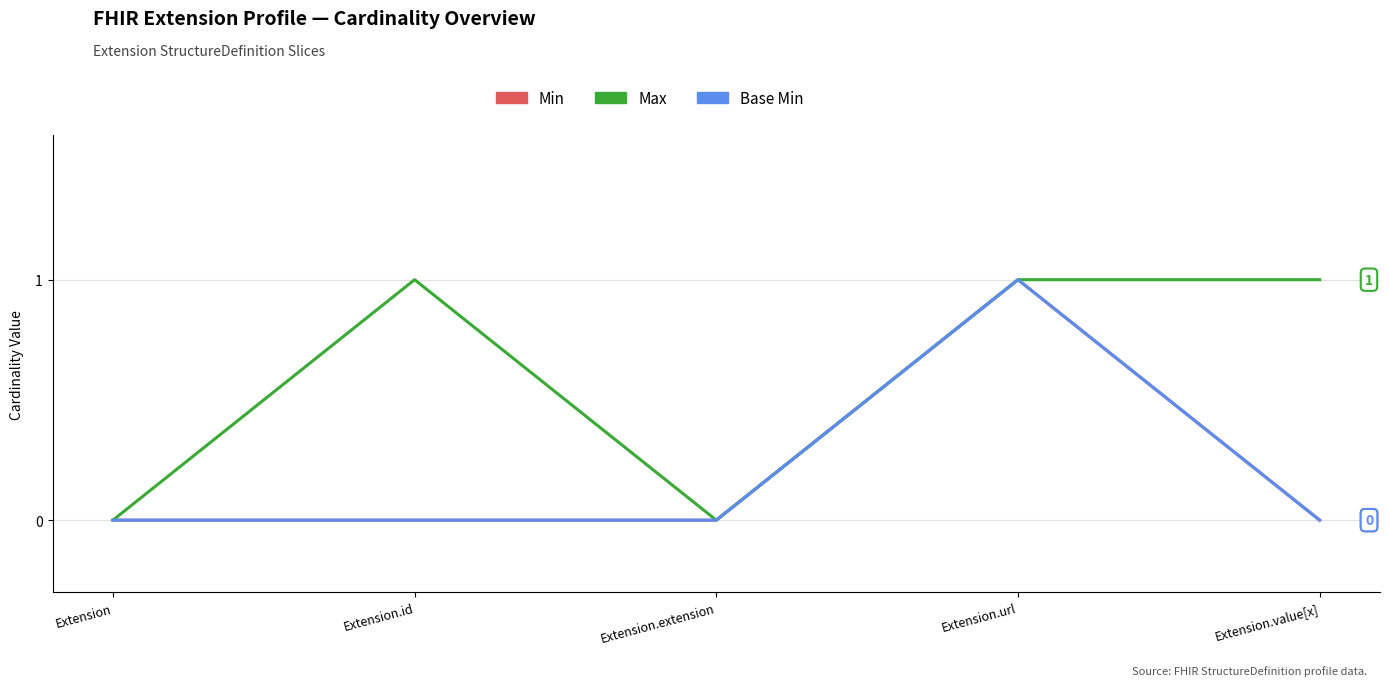

Between Extension and Extension.value[x], which series saw the biggest shift?

Max